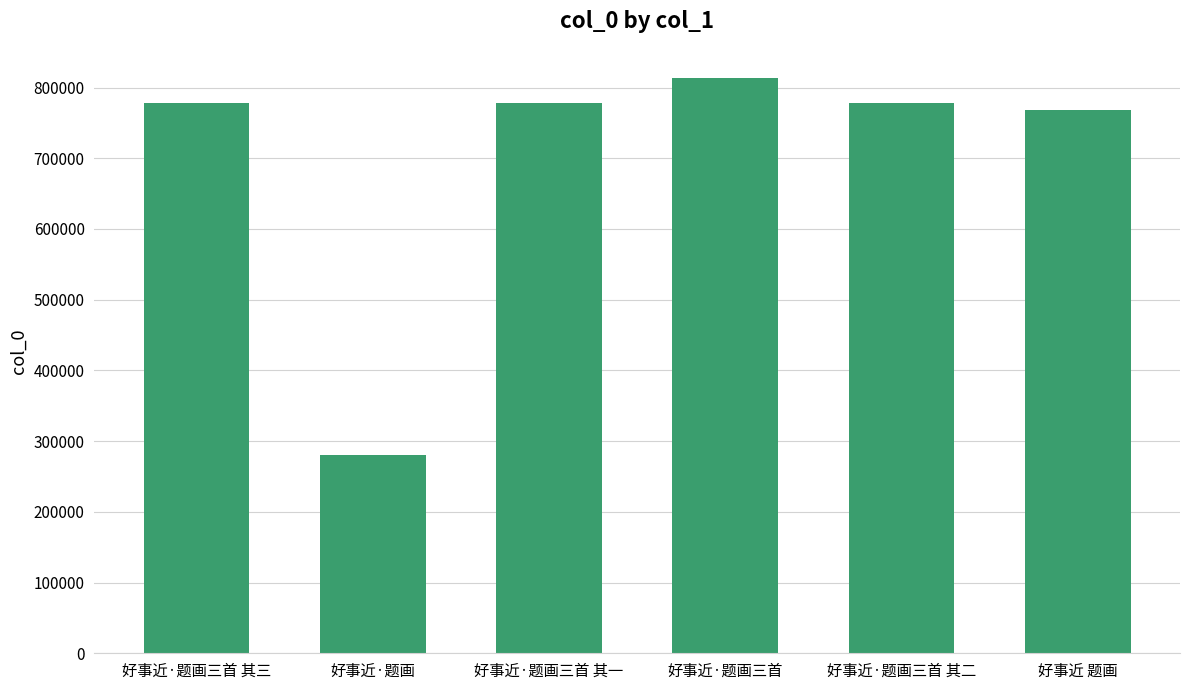

What is the change in value from 好事近·题画三首 其二 to 好事近 题画?

-9666